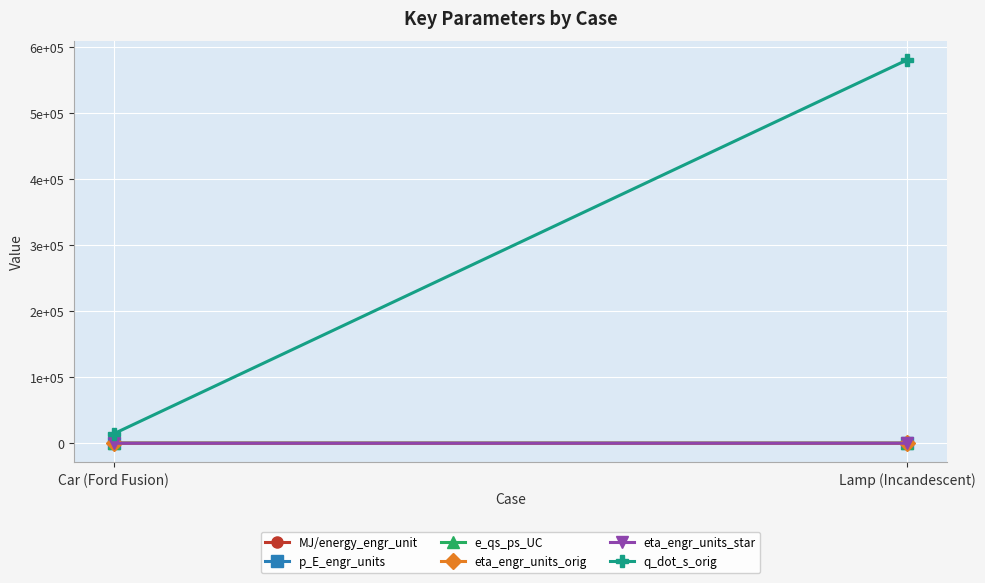

Rank the series by their maximum value, from highest to lowest.

q_dot_s_orig, MJ/energy_engr_unit, eta_engr_units_star, eta_engr_units_orig, p_E_engr_units, e_qs_ps_UC